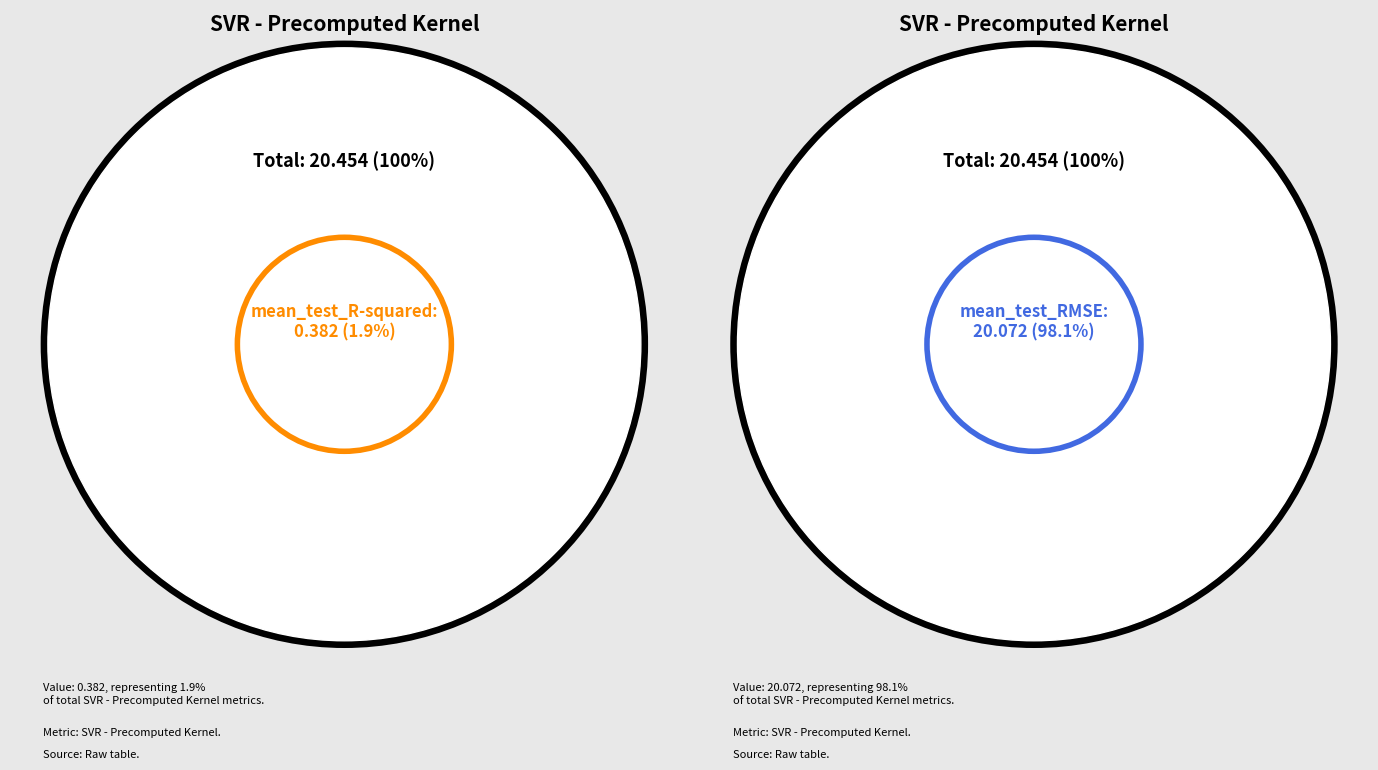

What portion of the pie excludes mean_test_R-squared?

98.1%